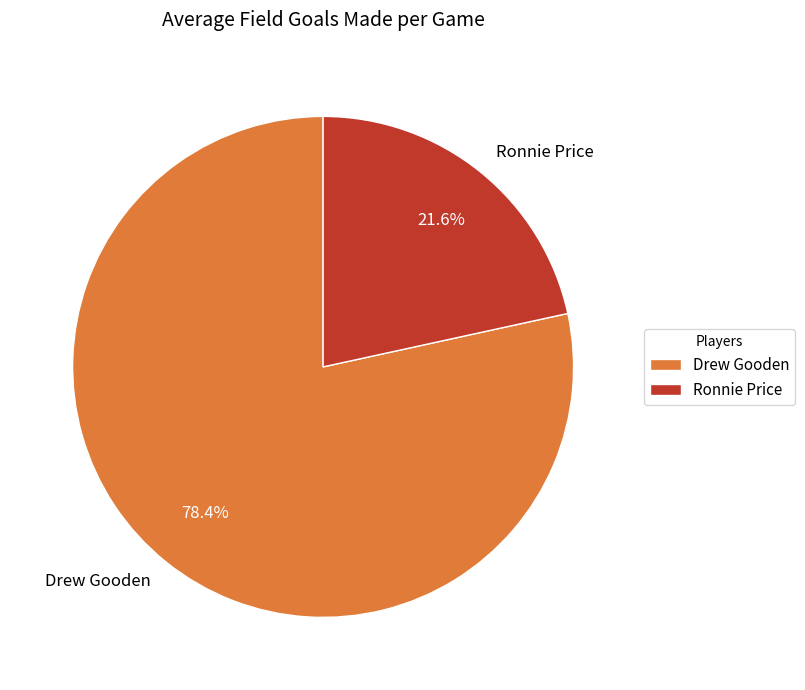

The Ronnie Price slice represents 32% of the pie. True or false?

False